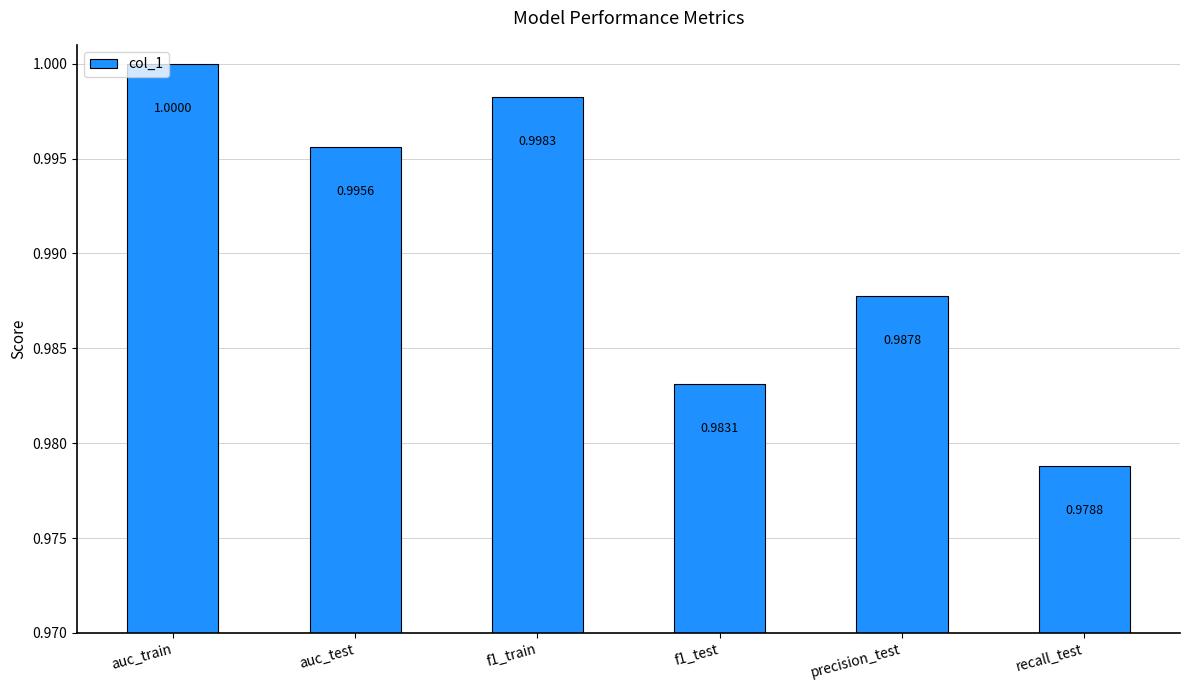

What is the maximum value shown in the chart?

1.0